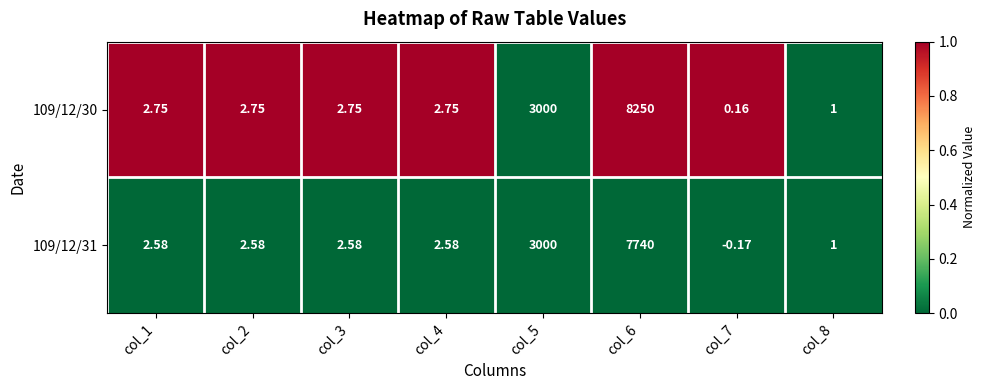

List the series in order of their peak value, highest first.

109/12/30, 109/12/31